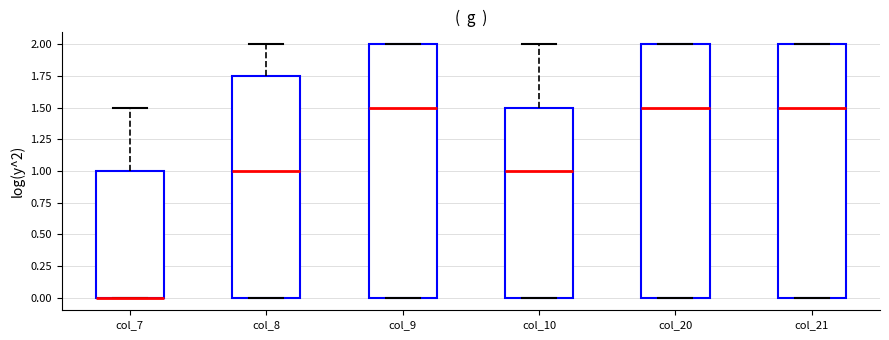

Reading left to right, read every box against the y-axis: the position of its median line, the range the box covers, and the ends of its whiskers. The values are not printed on the chart, so give them approximately, as read against the axis.

col_7: median 0.00 (drawn on the box's lower edge), box 0.00 to 1.00, whiskers 0.00 to 1.50
col_8: median 1.00, box 0.00 to 1.75, whiskers 0.00 to 2.00
col_9: median 1.50, box 0.00 to 2.00, whiskers 0.00 to 2.00
col_10: median 1.00, box 0.00 to 1.50, whiskers 0.00 to 2.00
col_20: median 1.50, box 0.00 to 2.00, whiskers 0.00 to 2.00
col_21: median 1.50, box 0.00 to 2.00, whiskers 0.00 to 2.00